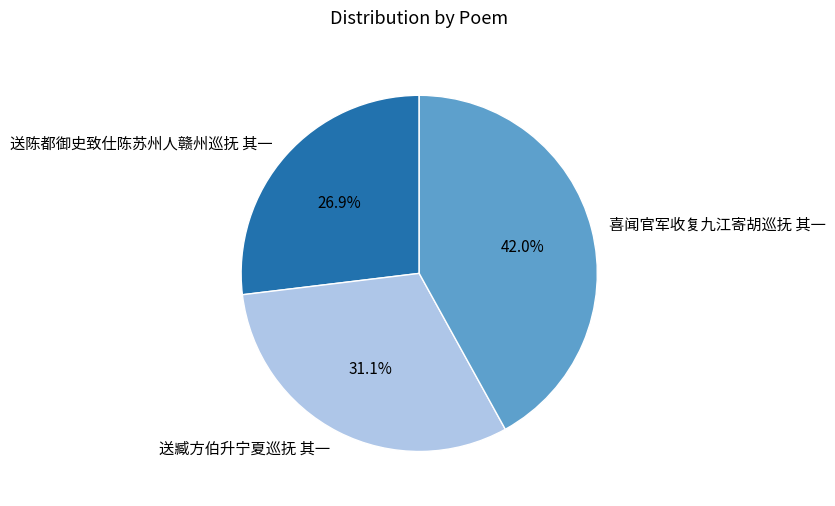

To the nearest percent, what is the difference between the largest and smallest slice percentages?

15%